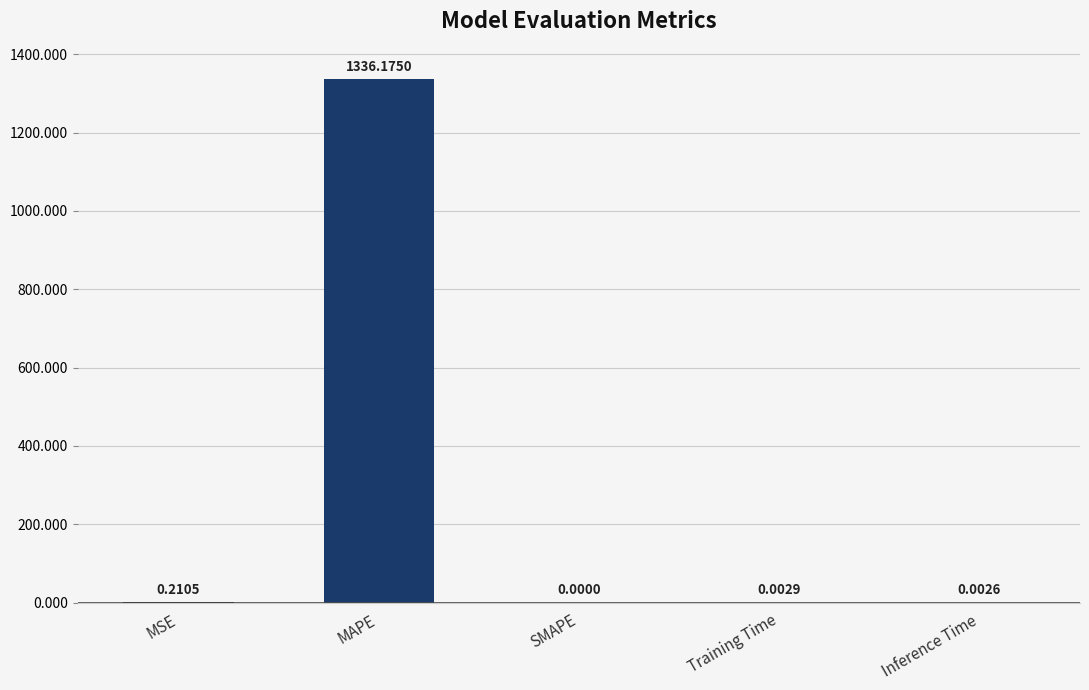

What is the sum of all values?

1336.4